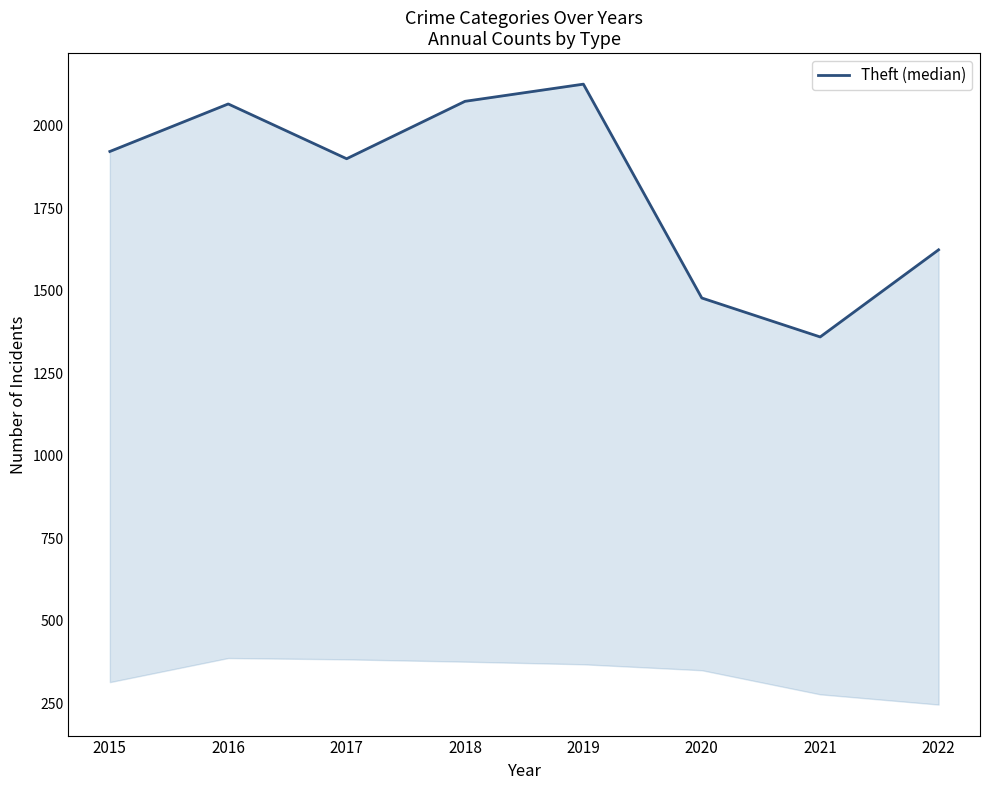

At which category does the data reach its first local peak?

2016